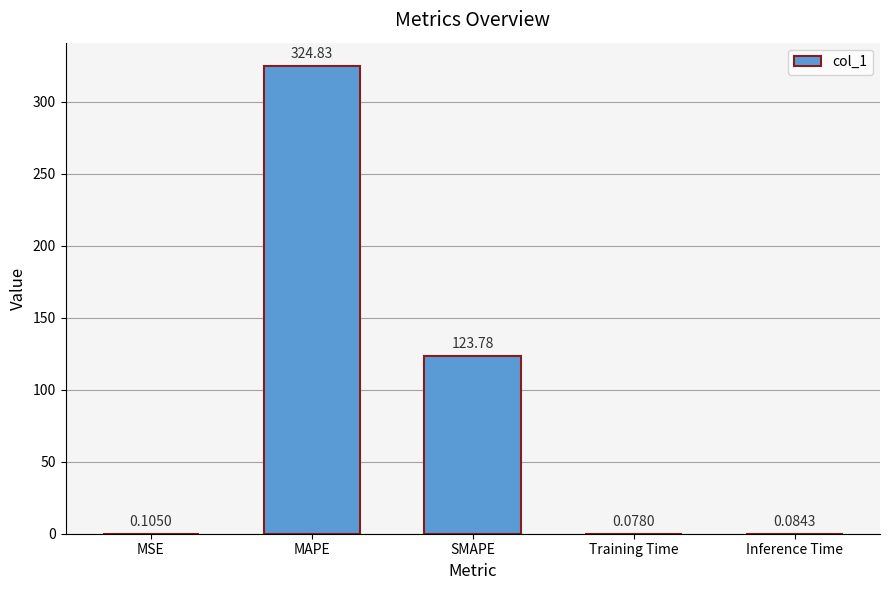

What is the maximum value shown in the chart?

324.8